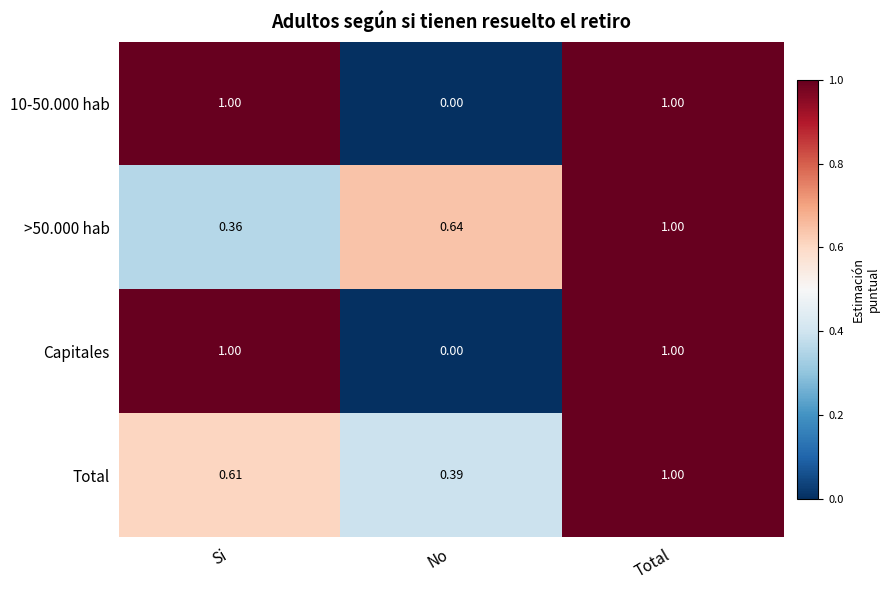

Which category has the lowest value across all series?

No